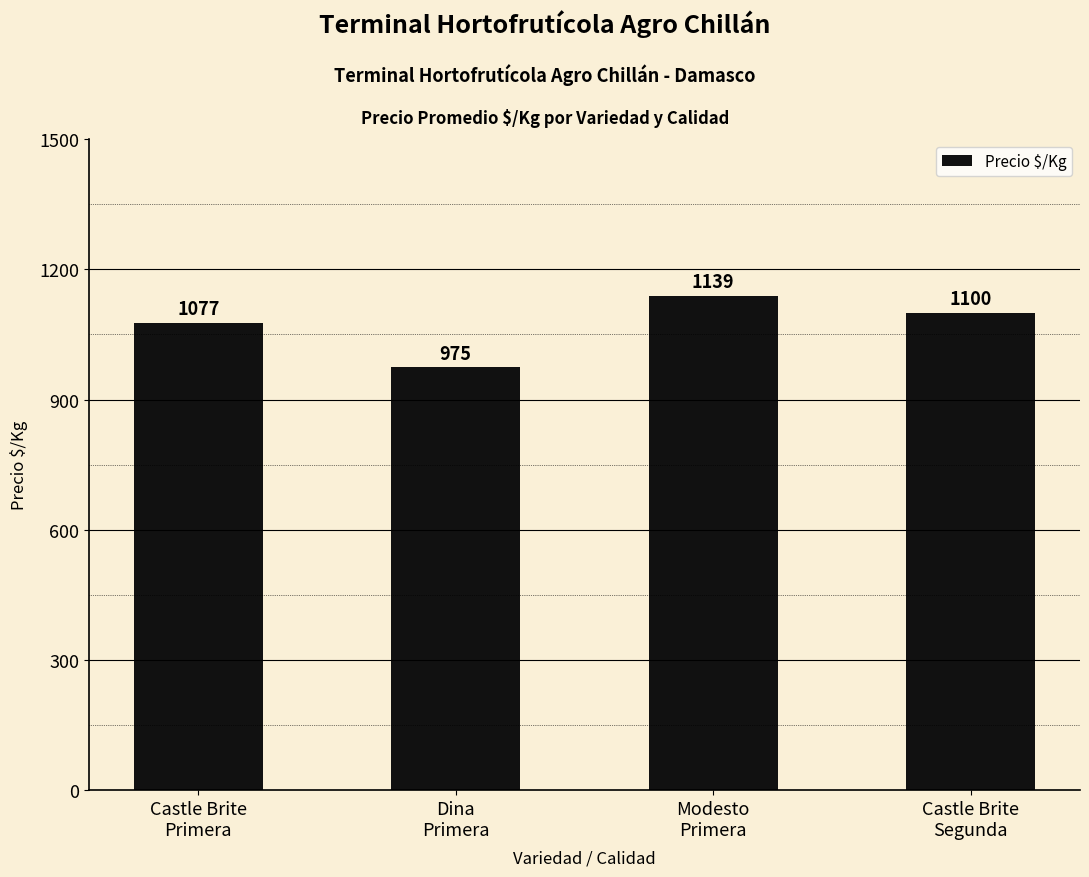

Is it true that the value at Castle Brite
Primera is 1077?

True